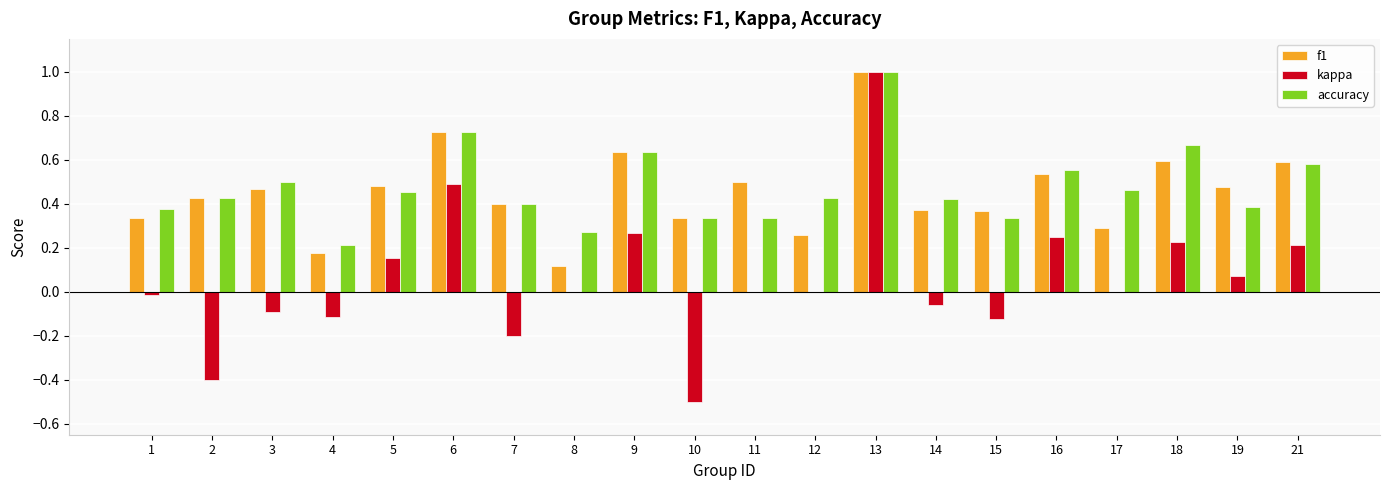

The accuracy series shows 0.3 at 13. True or false?

False